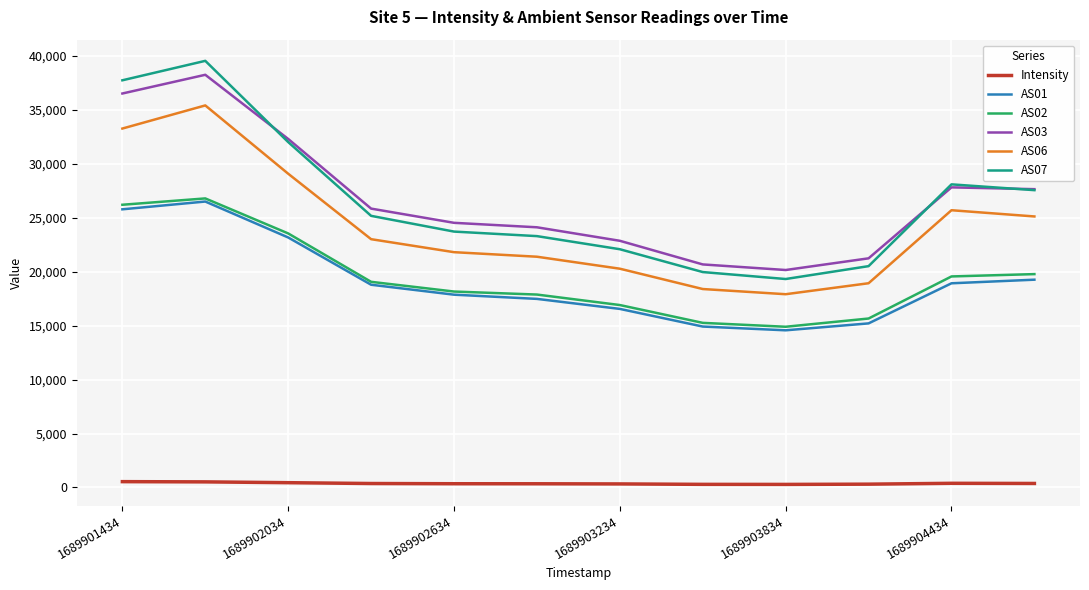

What is the highest value of the AS03 series?

38238.0